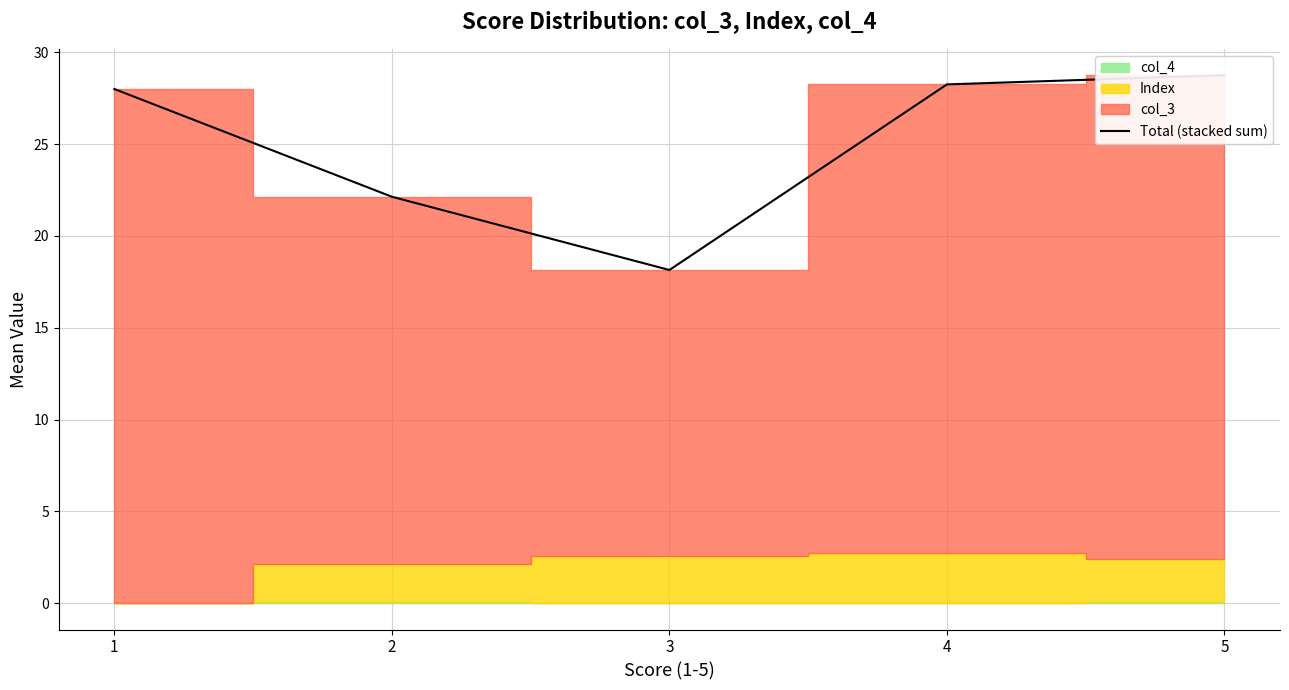

Reading left to right, extract all data points from this chart.

1=28.0	2=22.1	3=18.1	4=28.2	5=28.8